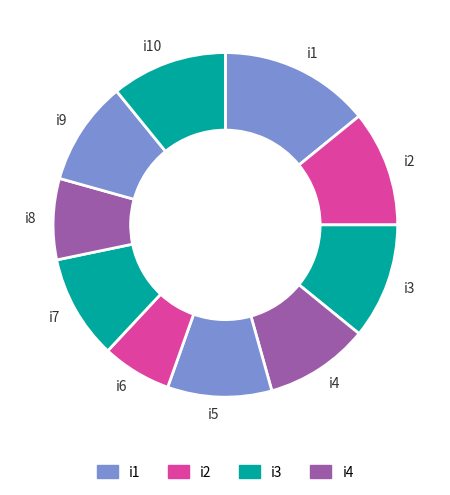

Count the number of slices in the pie.

10